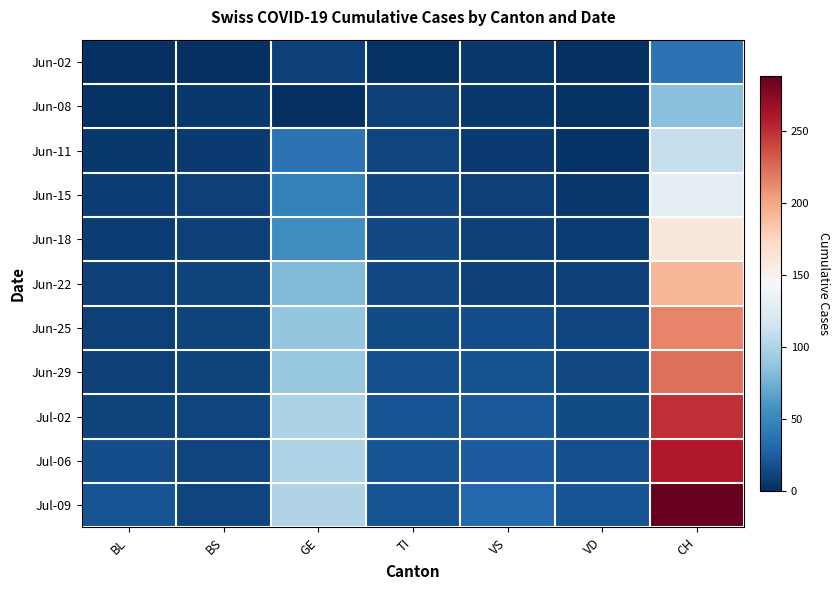

At how many categories does at least one series exceed 186?

1